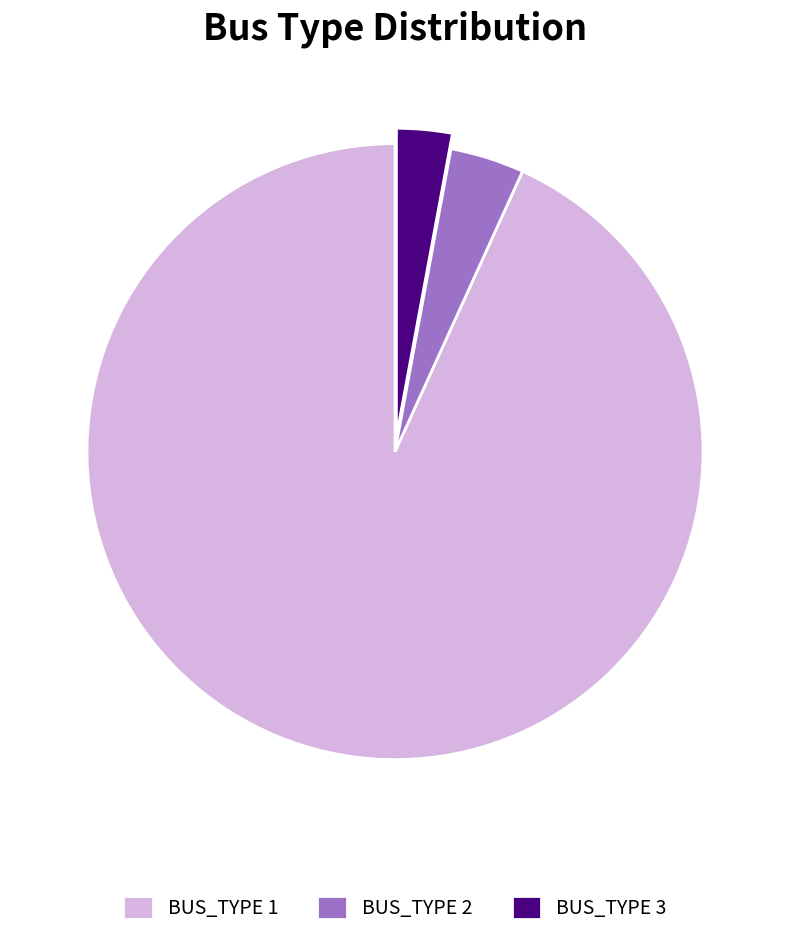

True or false: BUS_TYPE 1 accounts for 93% of the total.

True